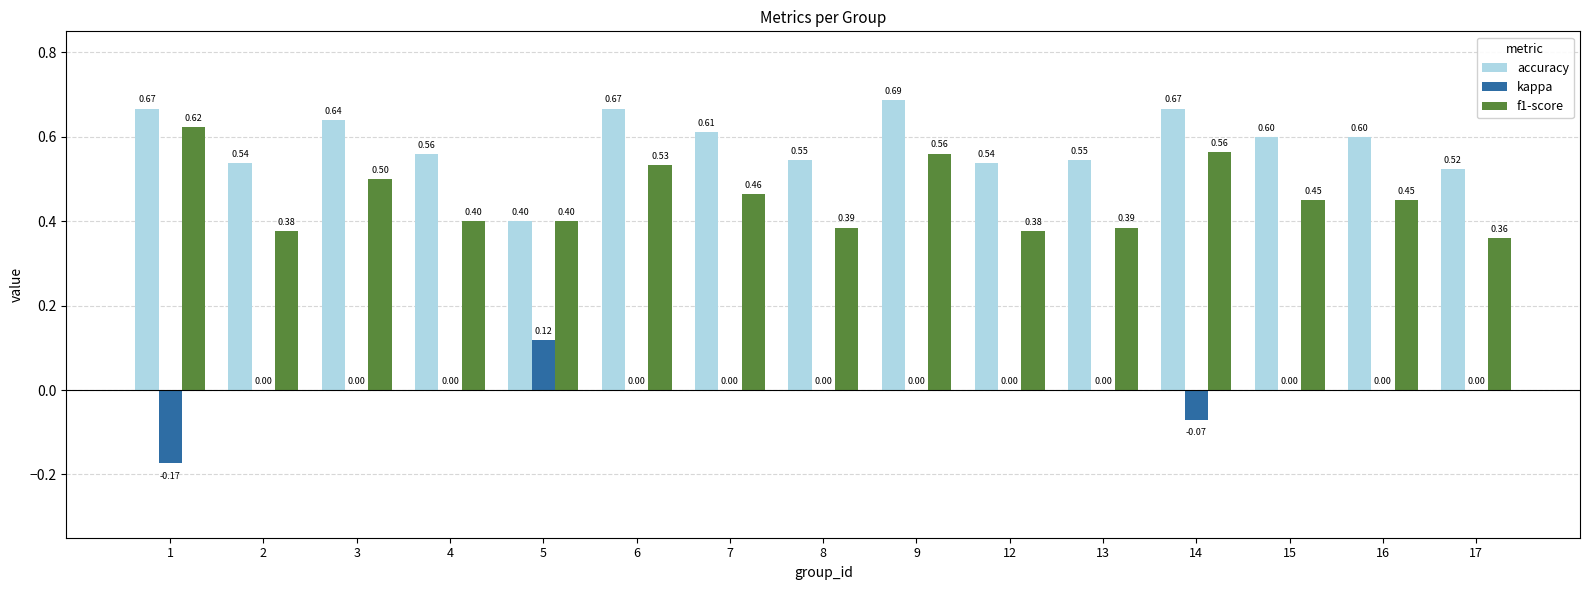

Between 1 and 17, which series saw the biggest shift?

f1-score